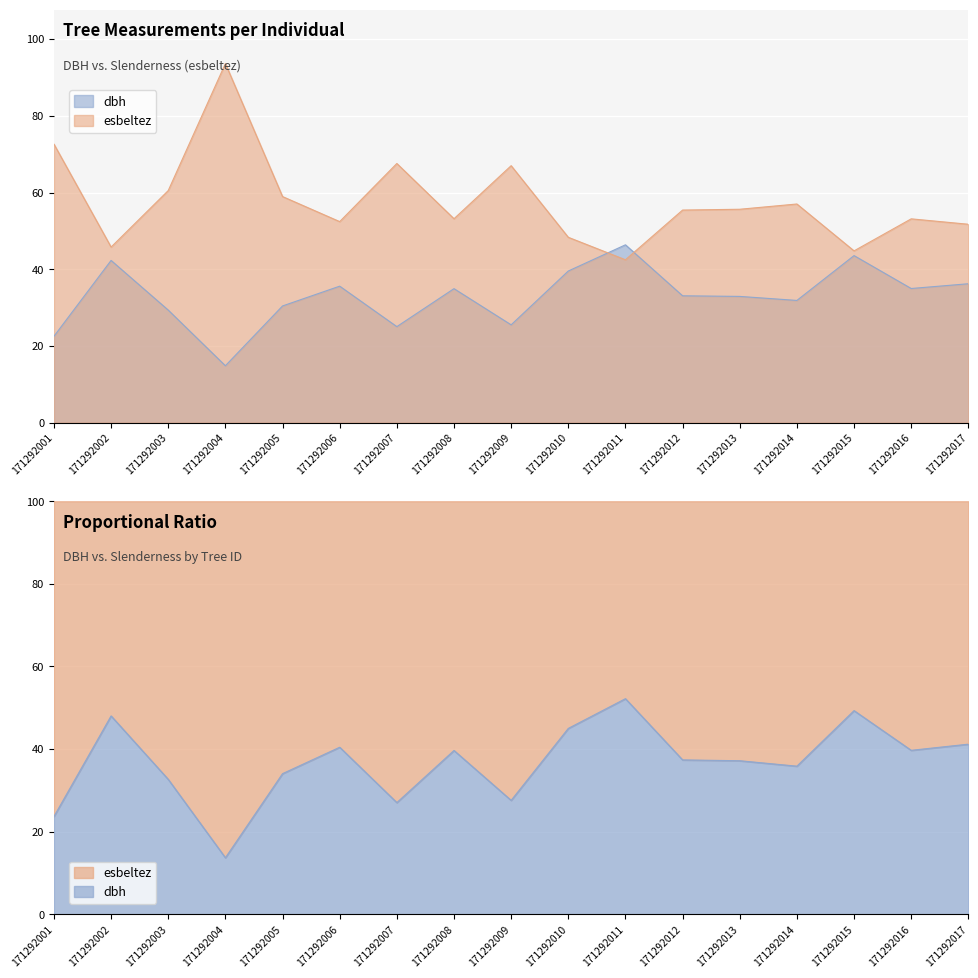

What is the minimum value for esbeltez?

42.5